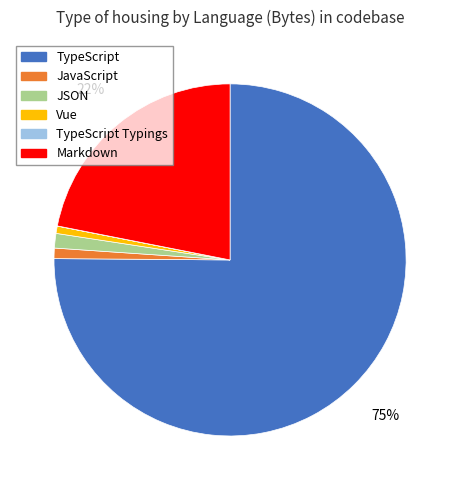

The Vue slice represents 1% of the pie. True or false?

True